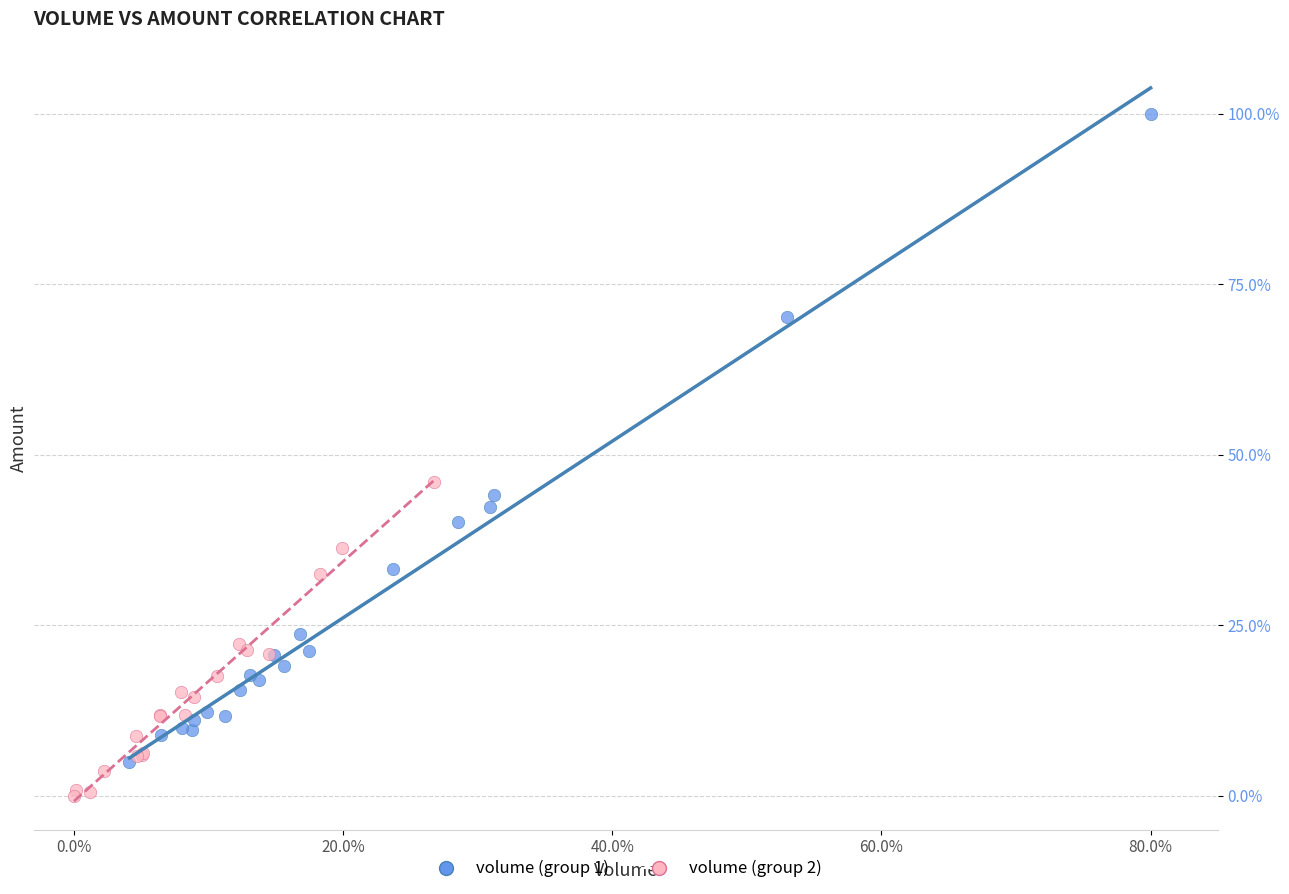

Which series contains the lowest Y value?

volume (group 2)